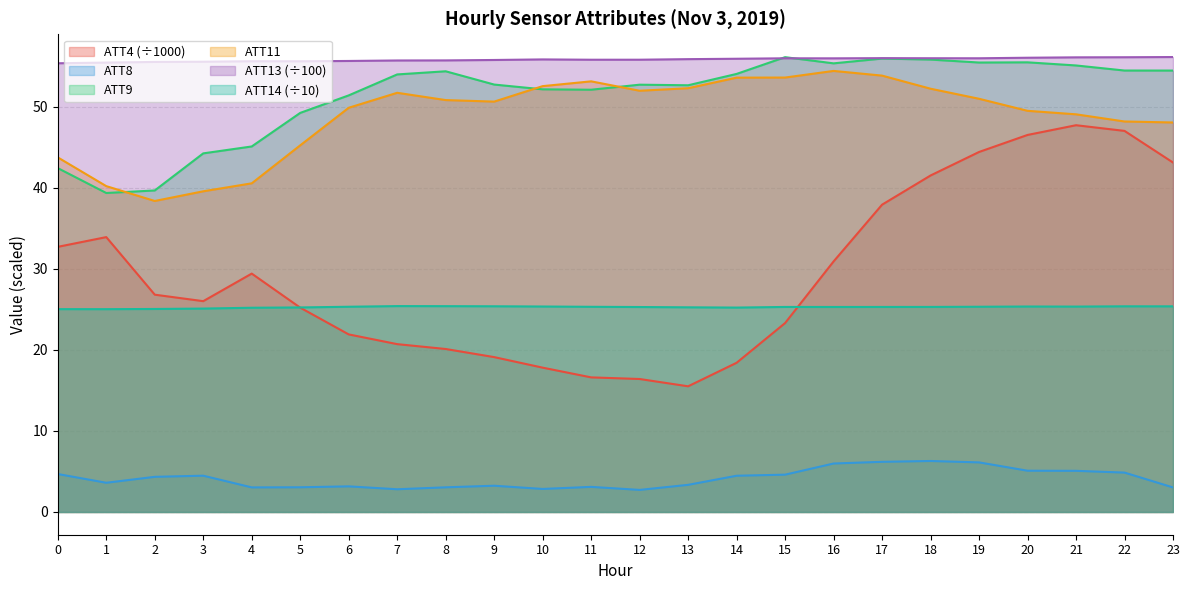

What is the difference between the maximum and minimum values in the ATT4 series?

32.2